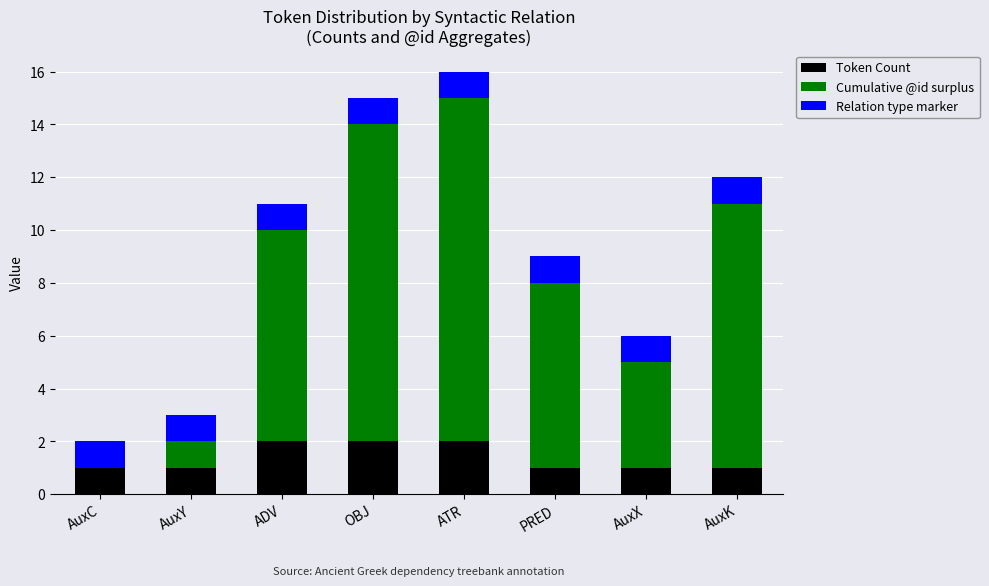

What is the sum of all Token Count values?

11